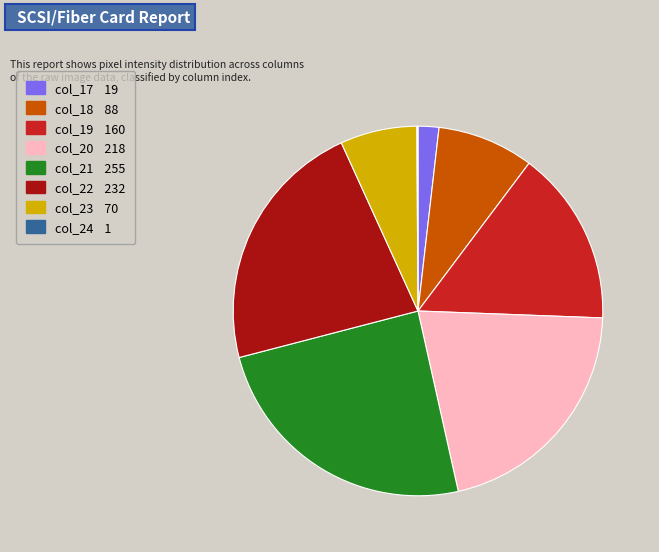

Does any single category account for the majority?

No